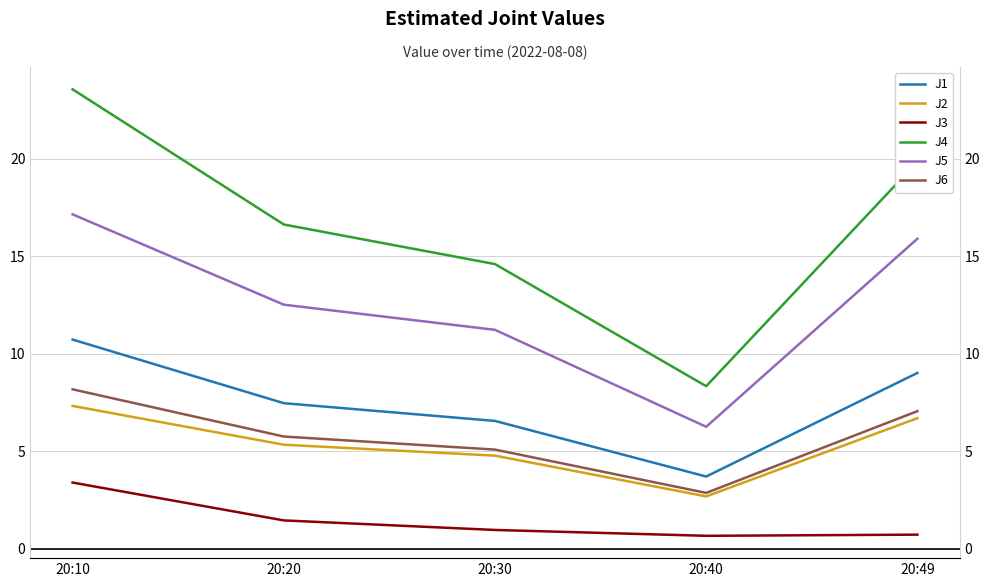

Reading right to left, extract all data points from this chart.

J1: 9.0	3.7	6.6	7.5	10.7
J2: 6.7	2.7	4.8	5.3	7.3
J3: 0.7	0.7	1.0	1.5	3.4
J4: 19.9	8.3	14.6	16.6	23.6
J5: 15.9	6.3	11.2	12.5	17.1
J6: 7.1	2.9	5.1	5.8	8.2